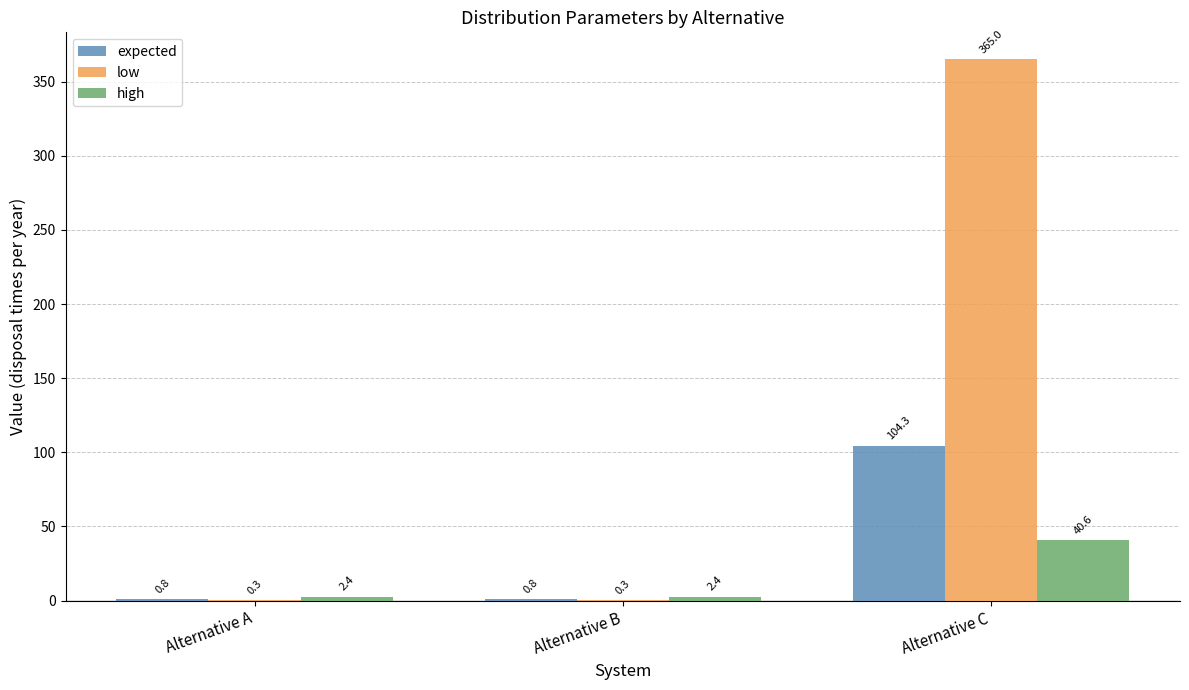

What is the approximate value of high at Alternative A?

2.4